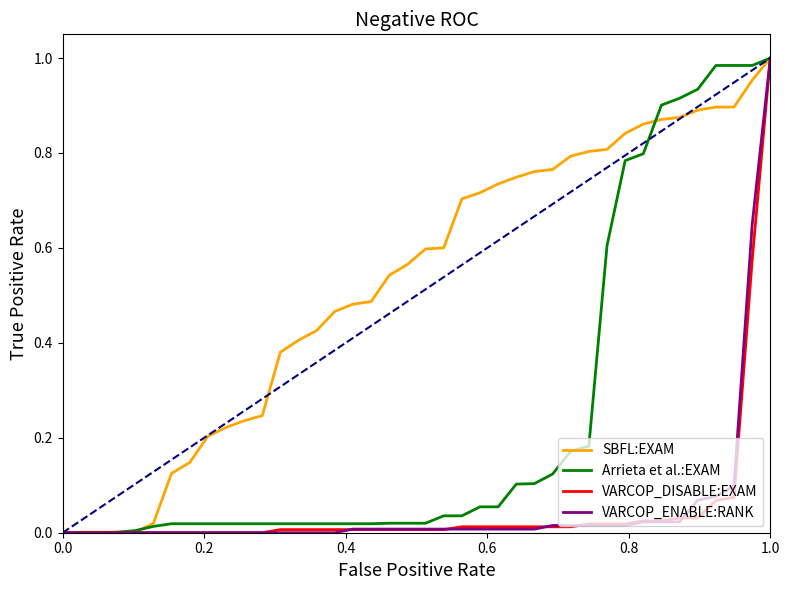

Does the chart have visible grid lines?

No